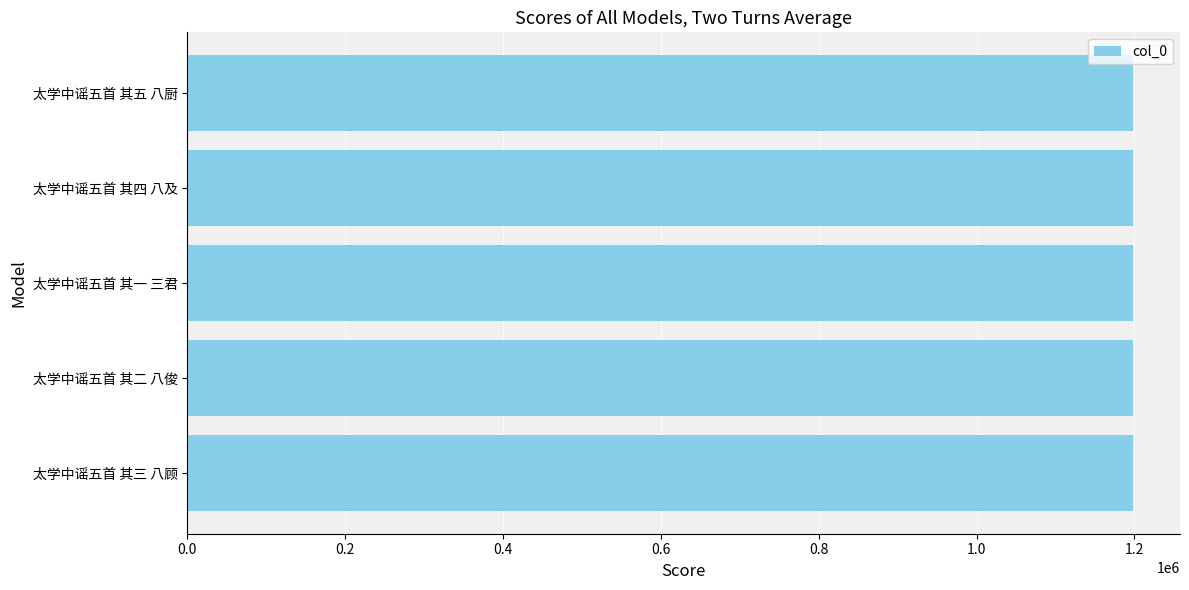

How many values are between 1197791 and 1197793?

3